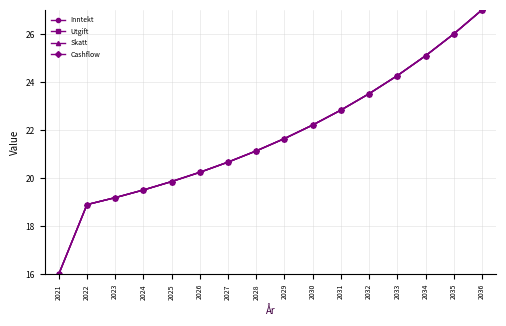

How many intersections are there between Inntekt and Utgift?

3